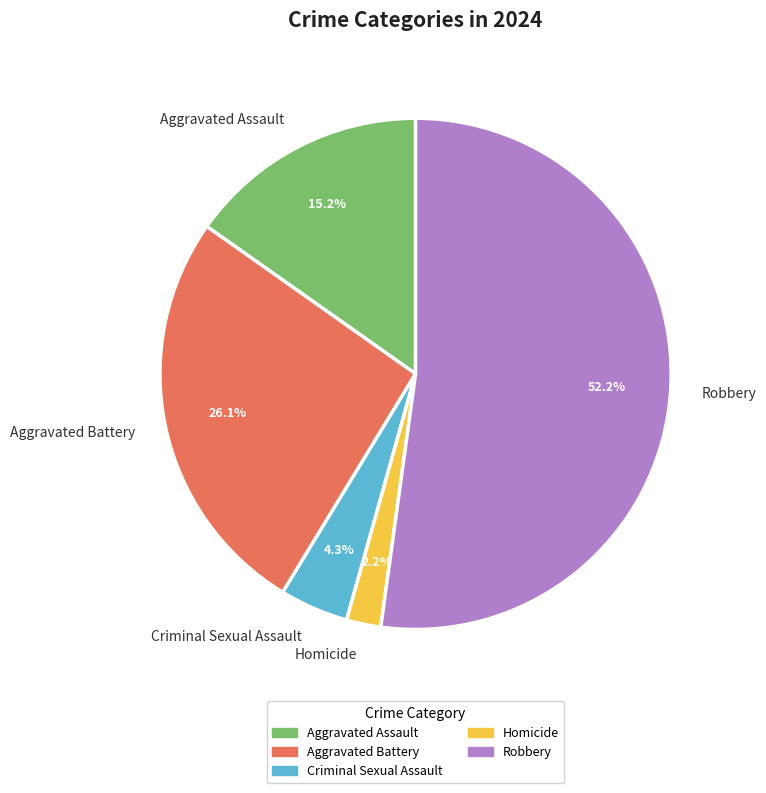

Which slice is the largest?

Robbery